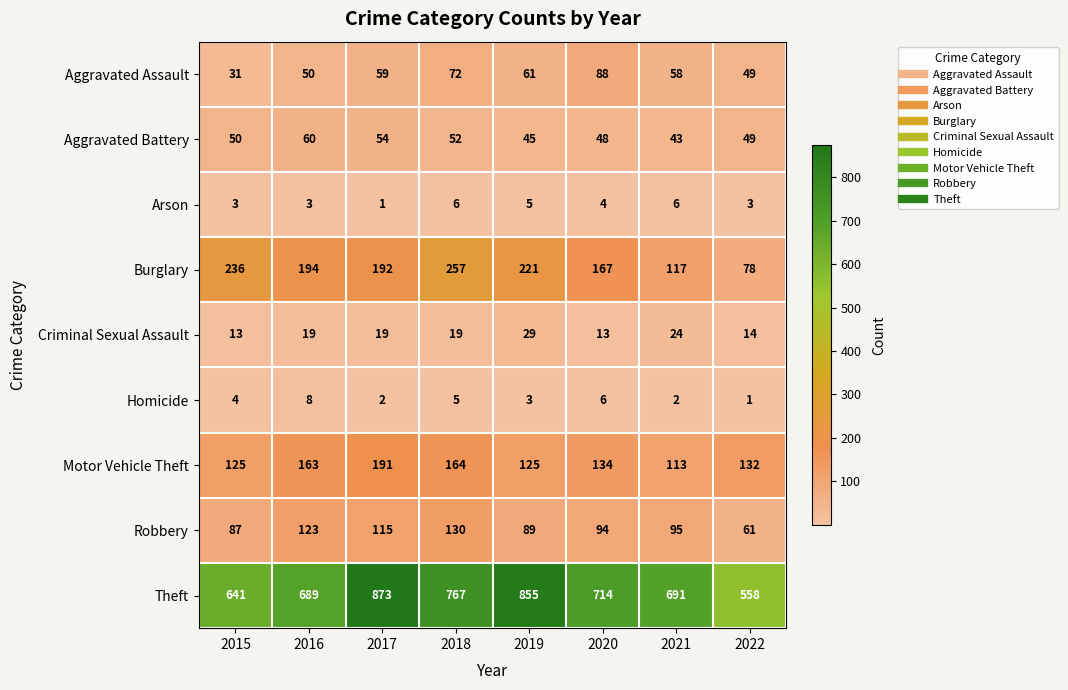

What is the sum of the Homicide values at 2018 and 2022?

6